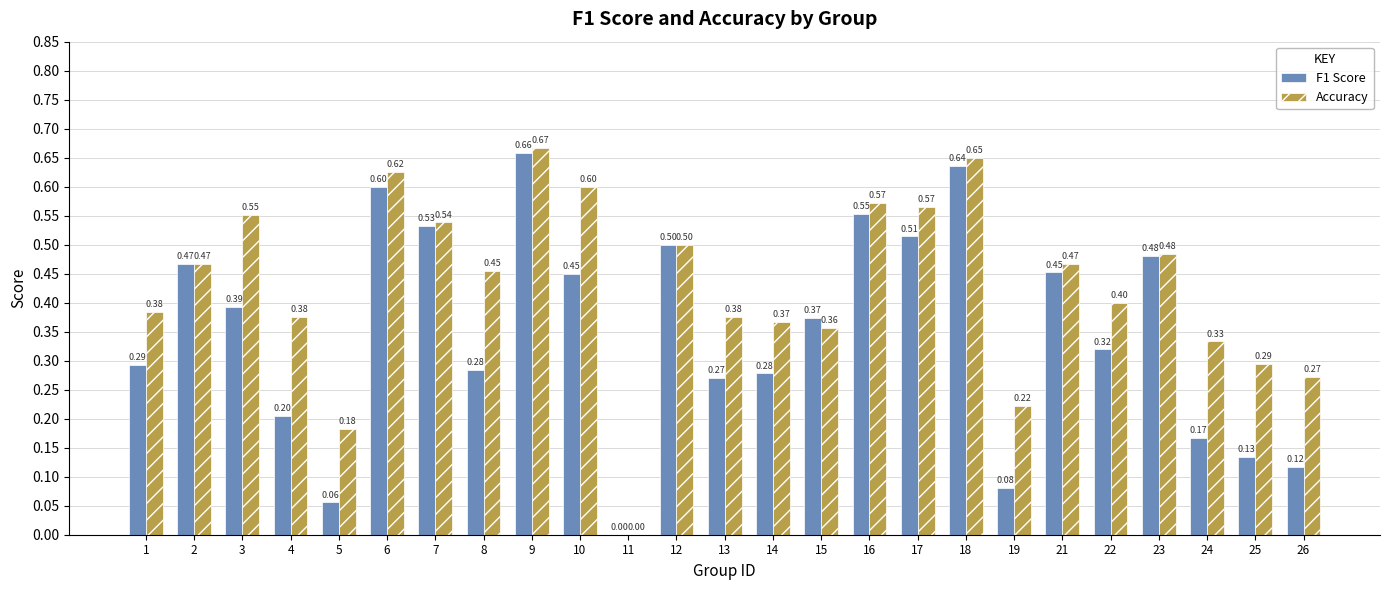

What is the sum of the F1 Score values at 18 and 15?

1.0